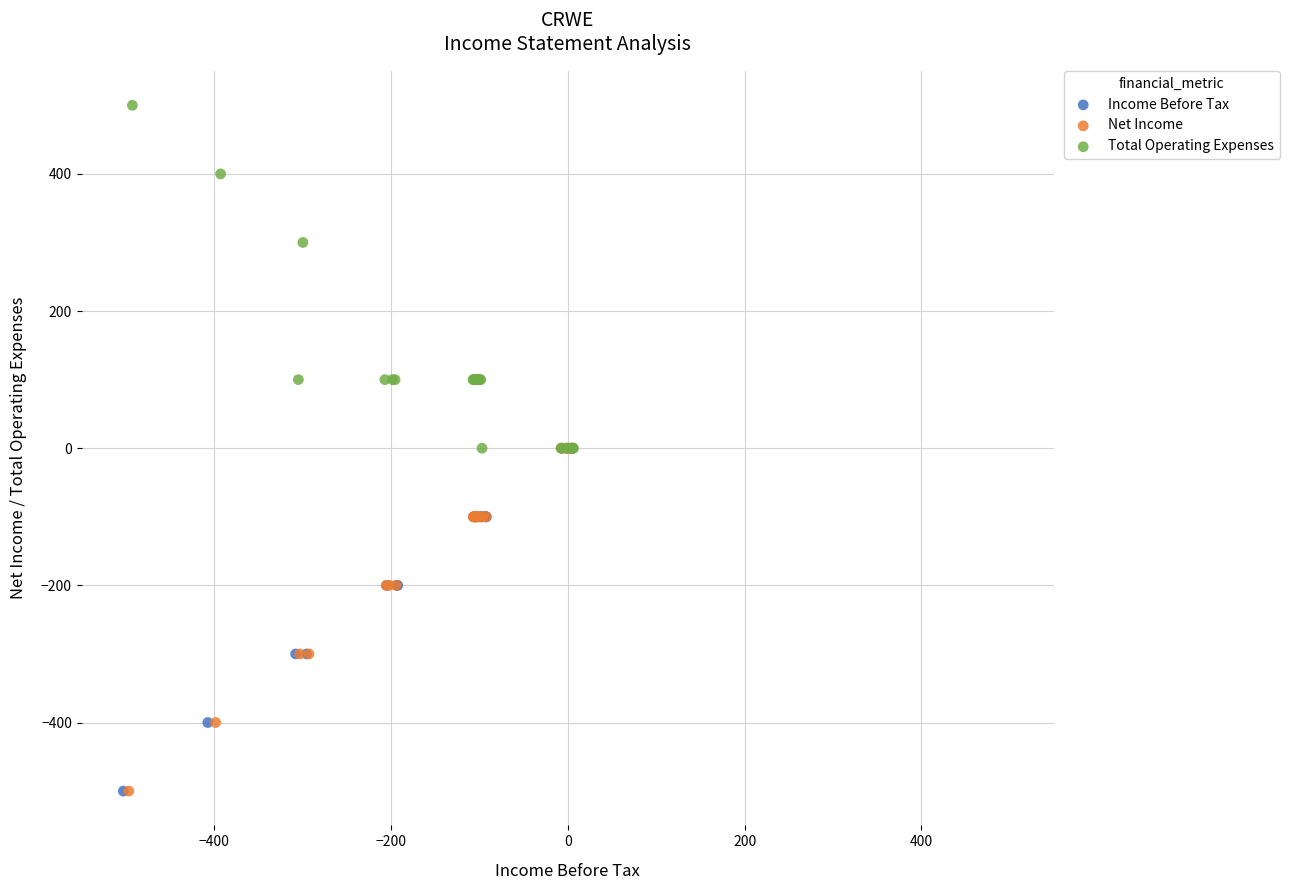

Which series contains the highest Y value?

Total Operating Expenses